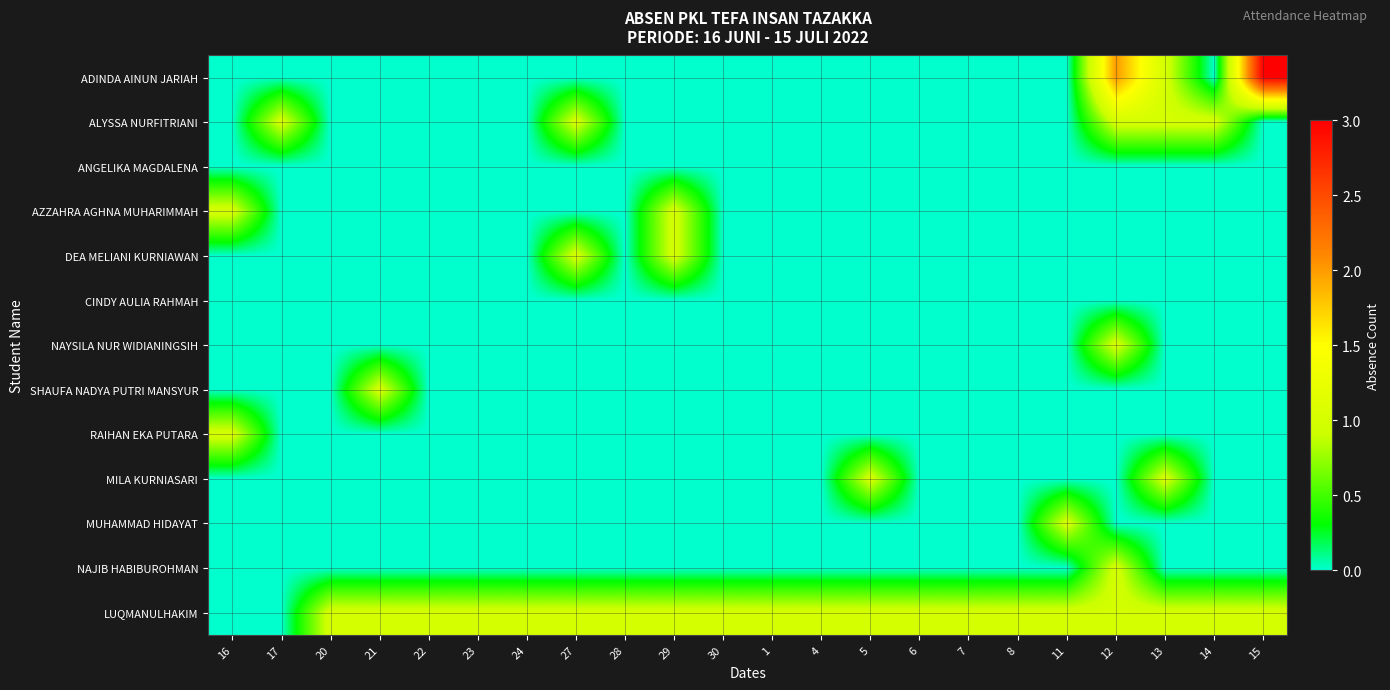

What is the difference between the highest and lowest values at 5?

1